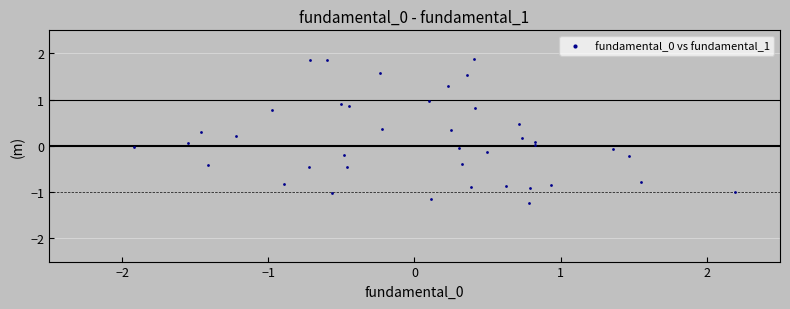

What is the range of Y values (max minus min)?

3.1